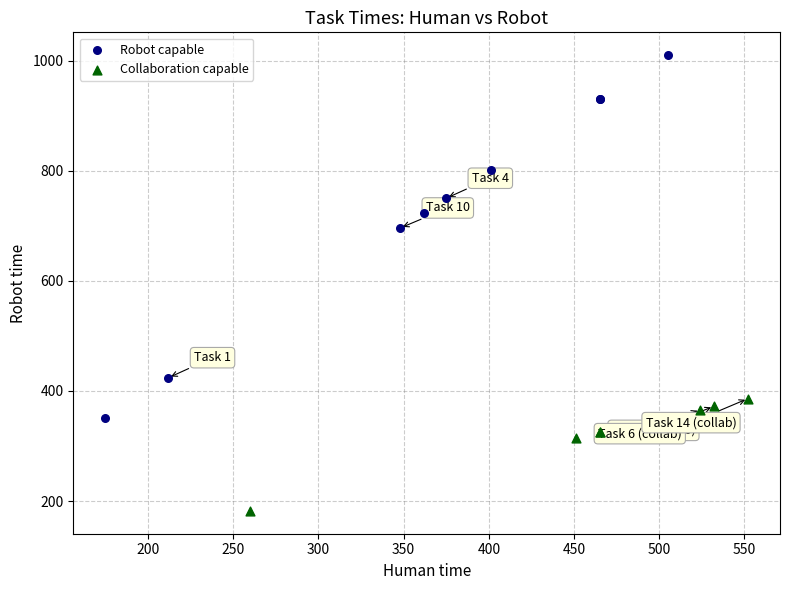

Which series reaches the maximum Y coordinate?

Robot capable